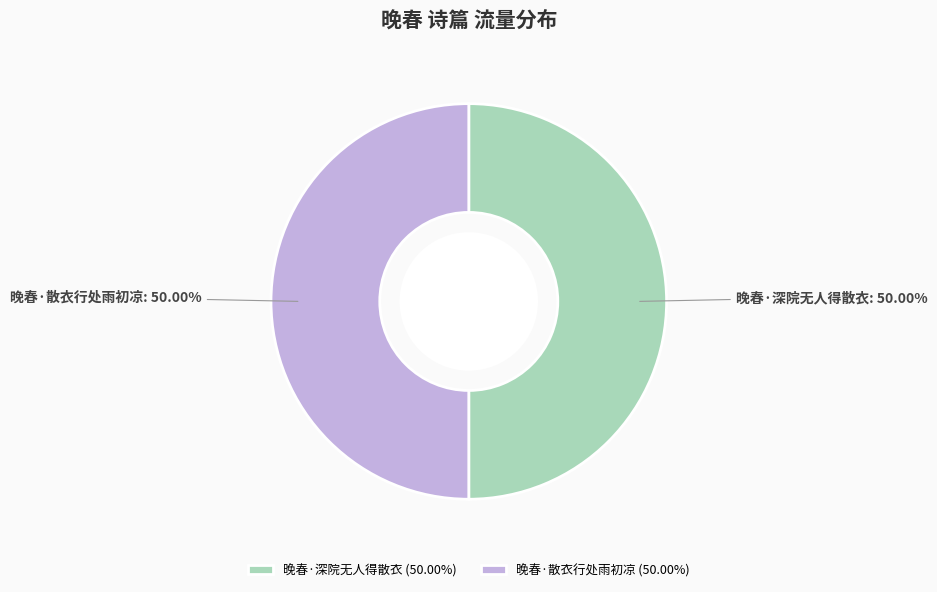

What is the ratio of the value at 晚春·散衣行处雨初凉 to the value at 晚春·深院无人得散衣?

1.0